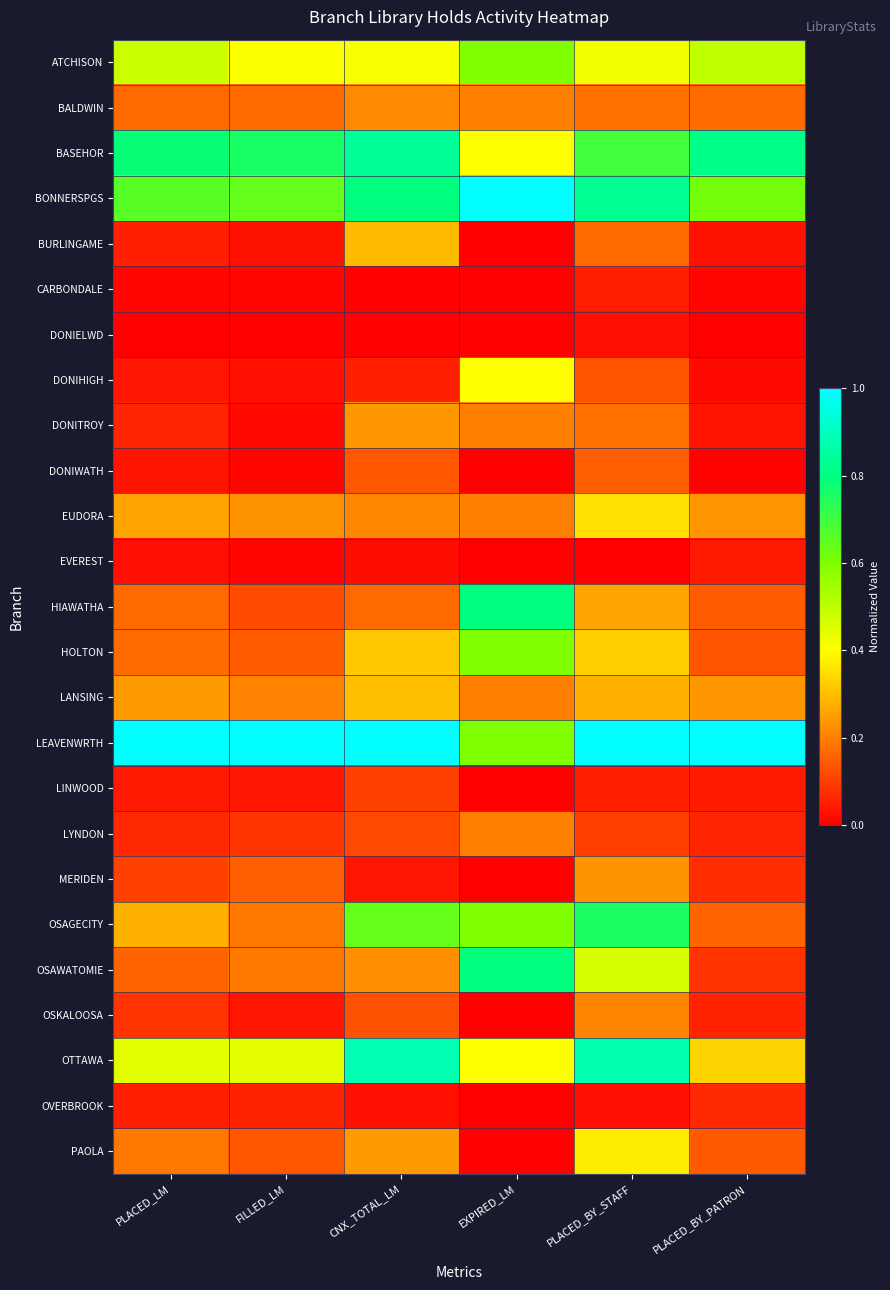

At PLACED_BY_STAFF, list the series in order from largest to smallest.

LEAVENWRTH, OTTAWA, BONNERSPGS, OSAGECITY, BASEHOR, OSAWATOMIE, ATCHISON, PAOLA, EUDORA, HOLTON, LANSING, HIAWATHA, MERIDEN, OSKALOOSA, BALDWIN, DONITROY, BURLINGAME, DONIWATH, DONIHIGH, LYNDON, LINWOOD, CARBONDALE, OVERBROOK, DONIELWD, EVEREST